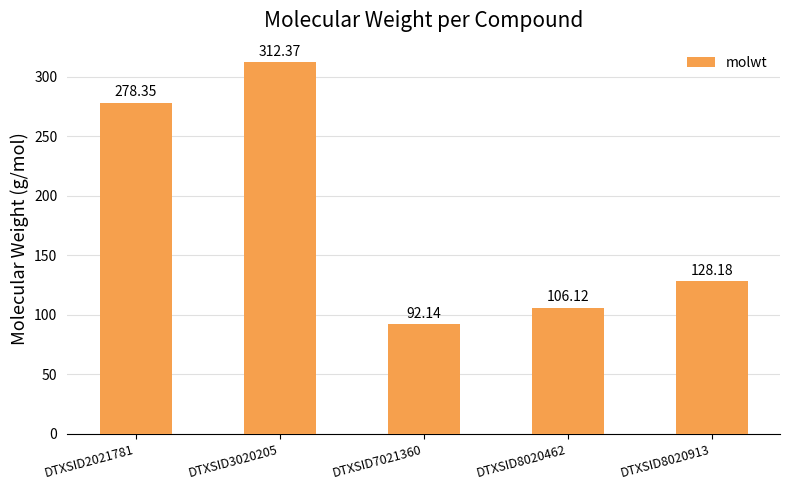

What is the greatest value displayed?

312.4